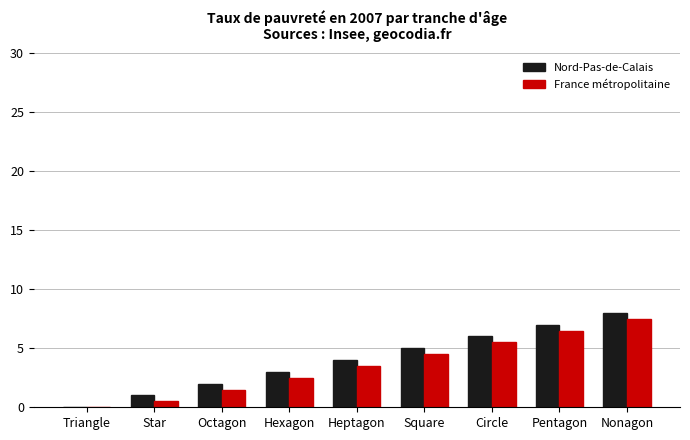

What is the sum of all France métropolitaine values?

32.0